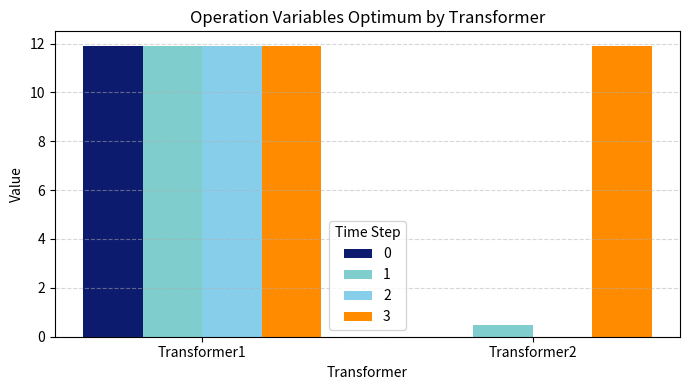

At which category is the sum across all series the highest?

Transformer1